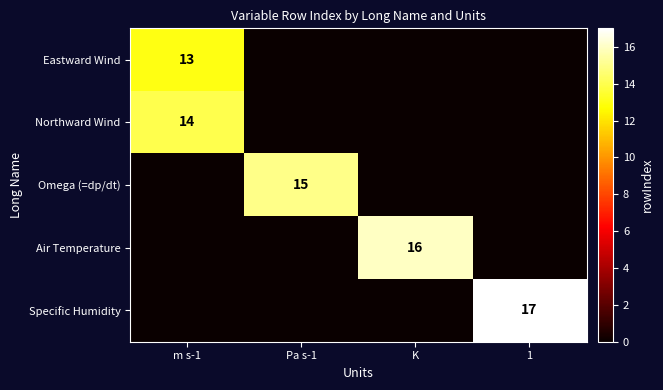

The Omega (=dp/dt) series shows 21 at Pa s-1. True or false?

False